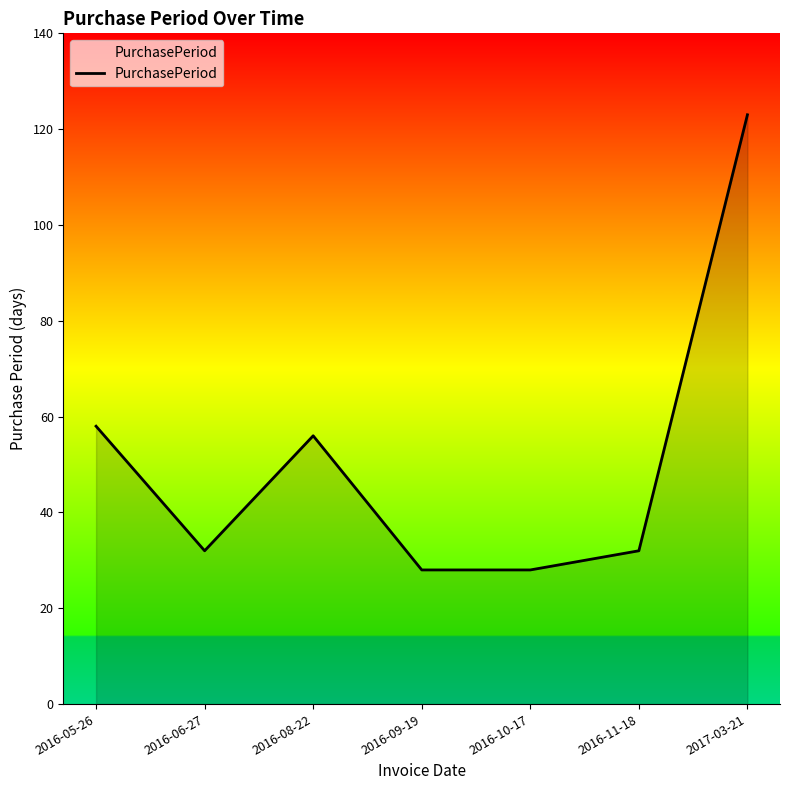

How many lines are shown in the chart?

1